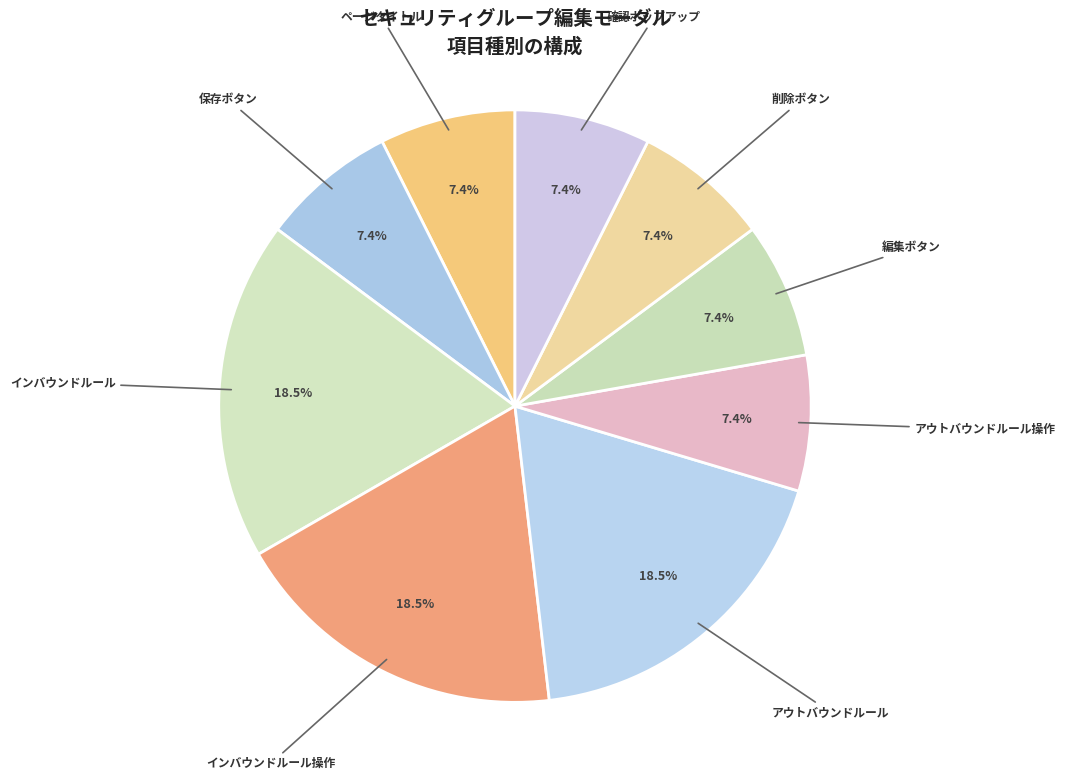

How many segments does this pie chart have?

9